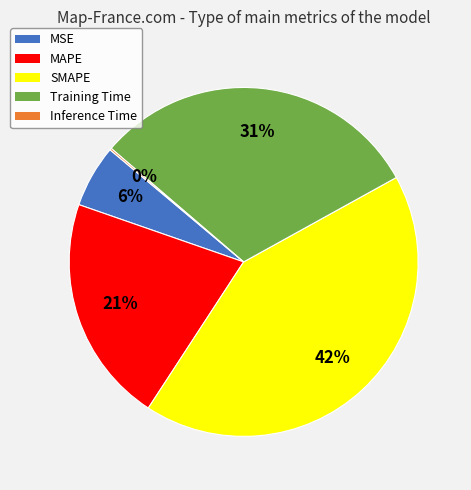

Is there a majority slice in this chart?

No